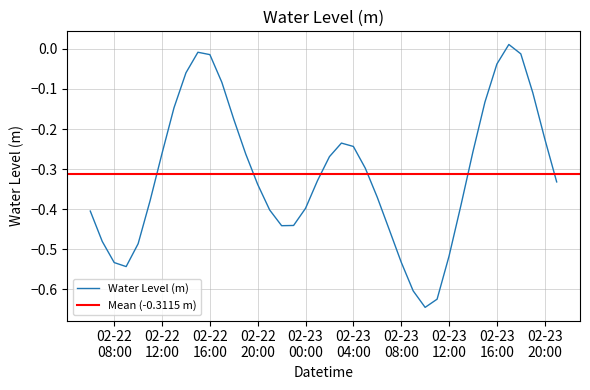

What is the average value?

-0.3